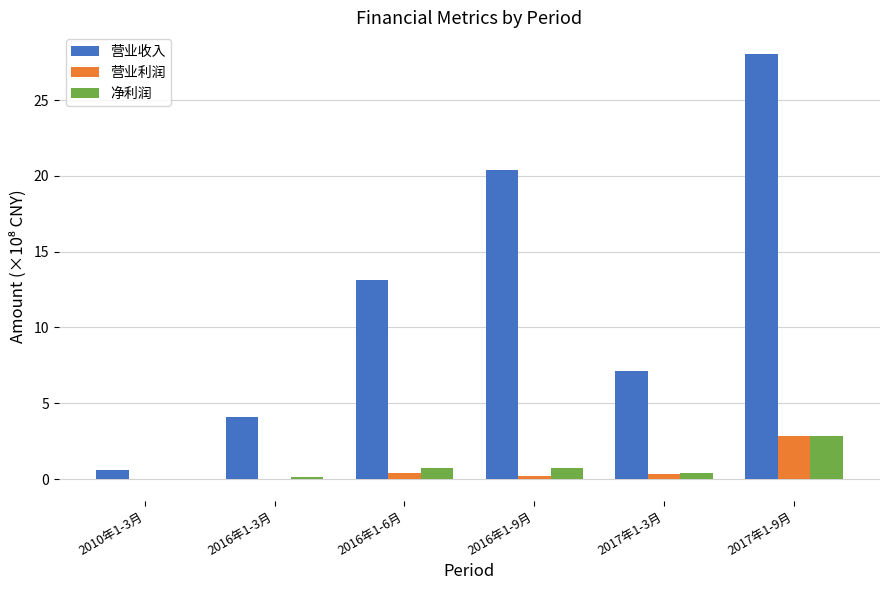

What is the greatest value displayed?

28.1